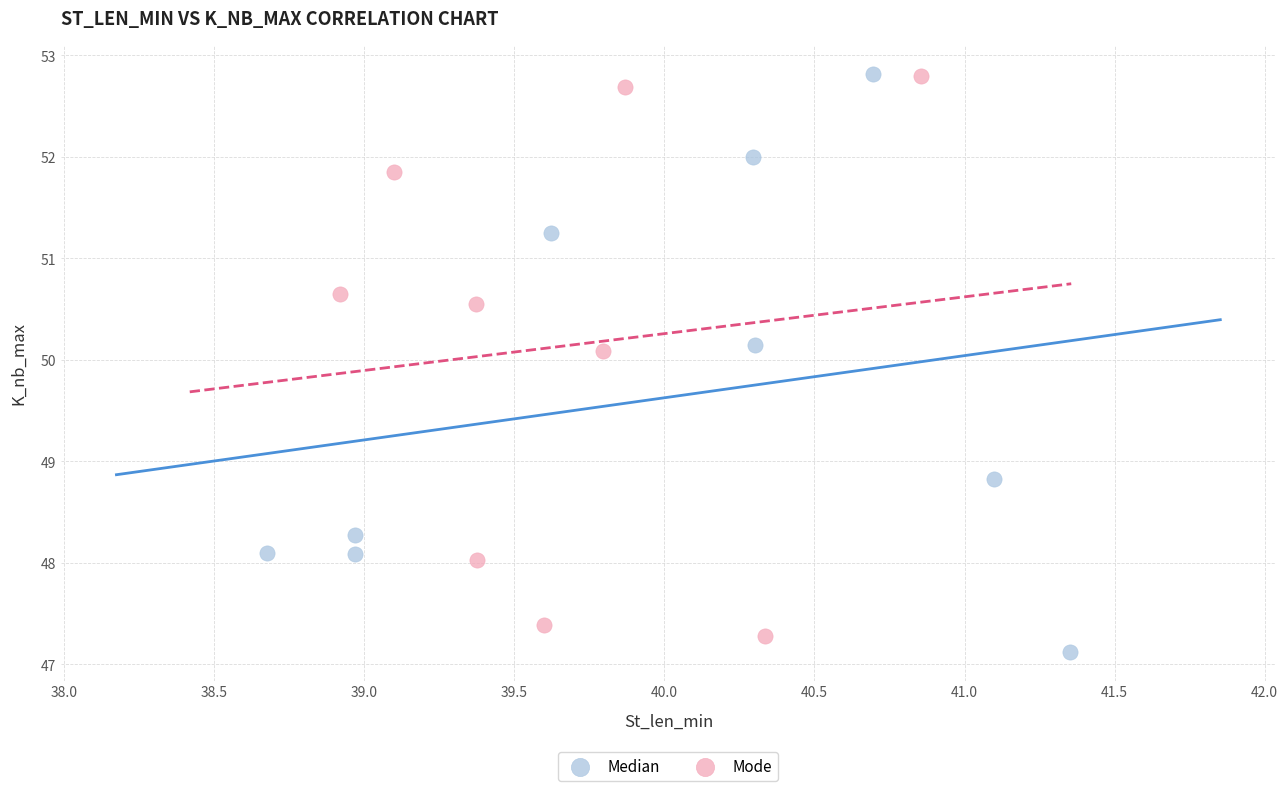

What are all the series names shown in the legend?

Median, Mode